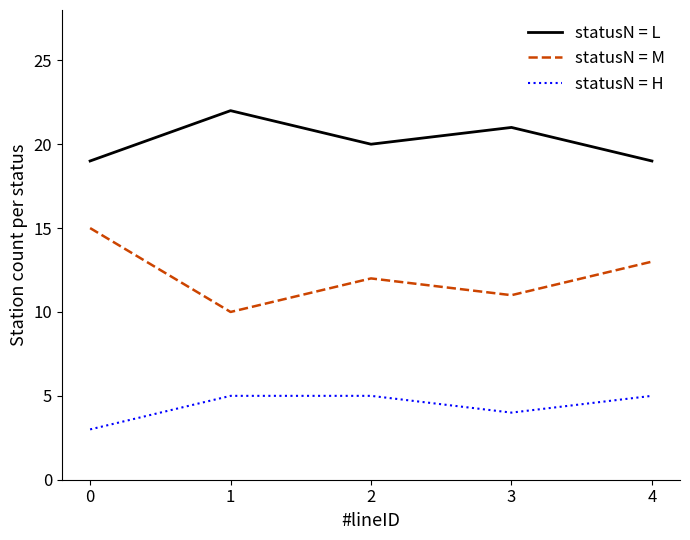

Count the number of categories in the chart.

5